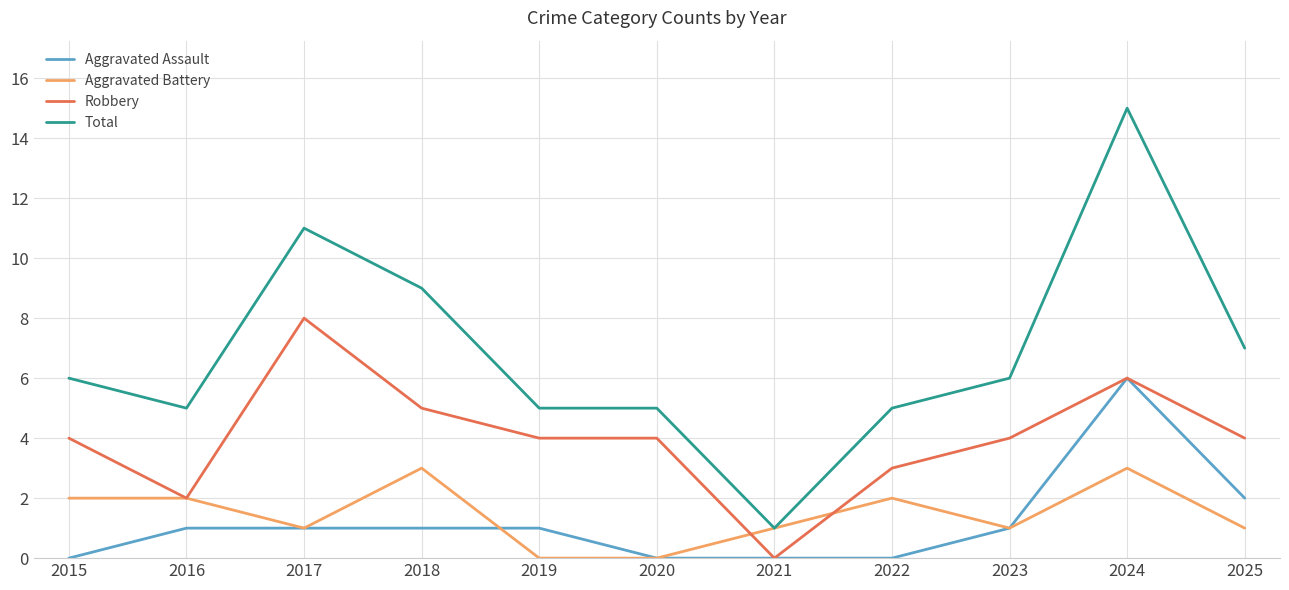

The value of Aggravated Battery at 2022 is 2. True or false?

True